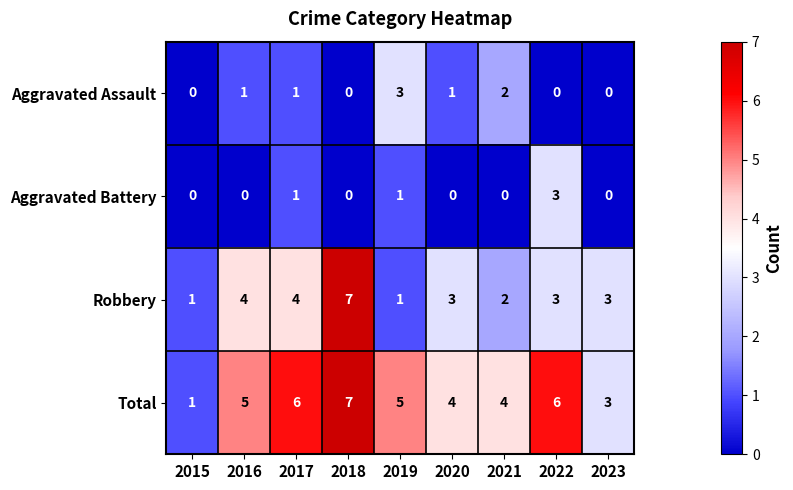

The Total series shows 4 at 2020. True or false?

True